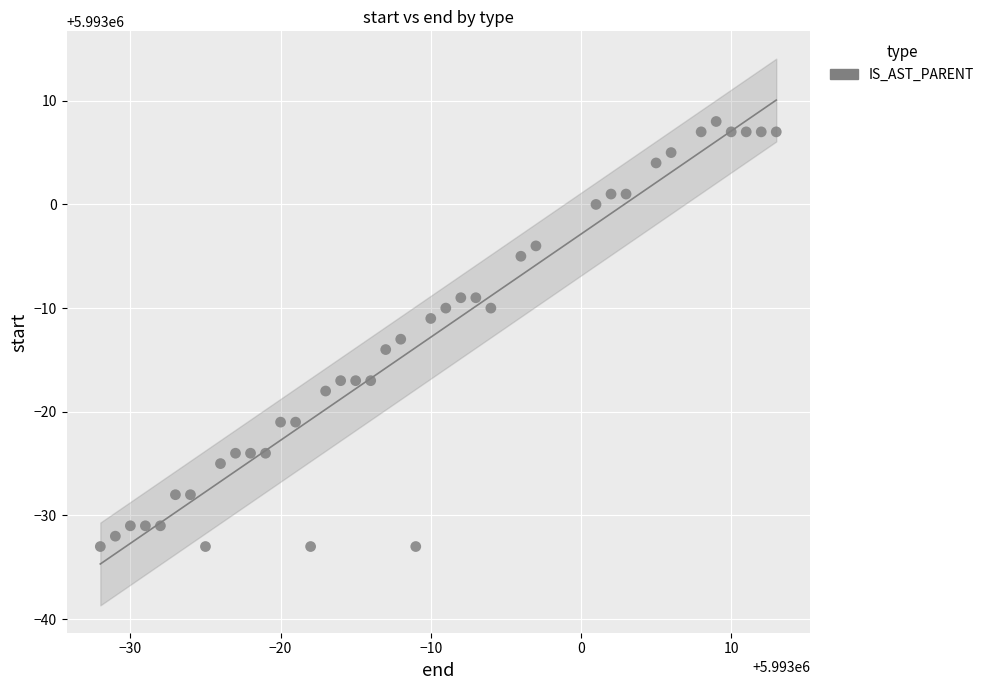

What is the range of Y values (max minus min)?

41